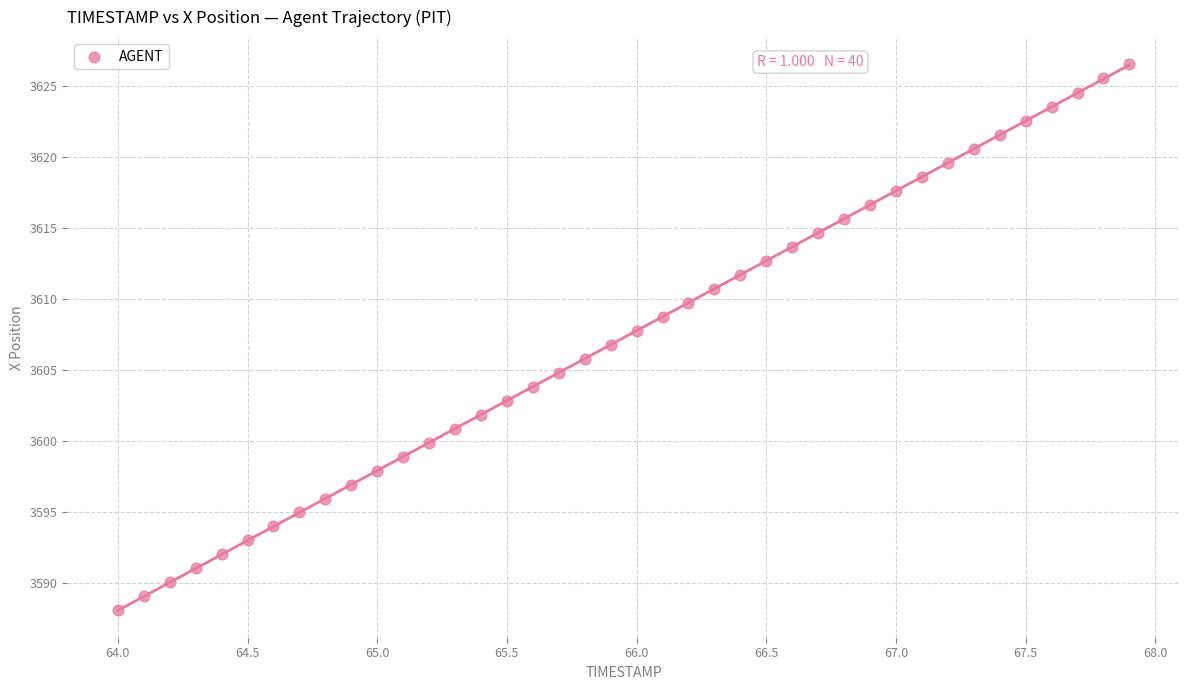

What is the range of Y values (max minus min)?

38.4